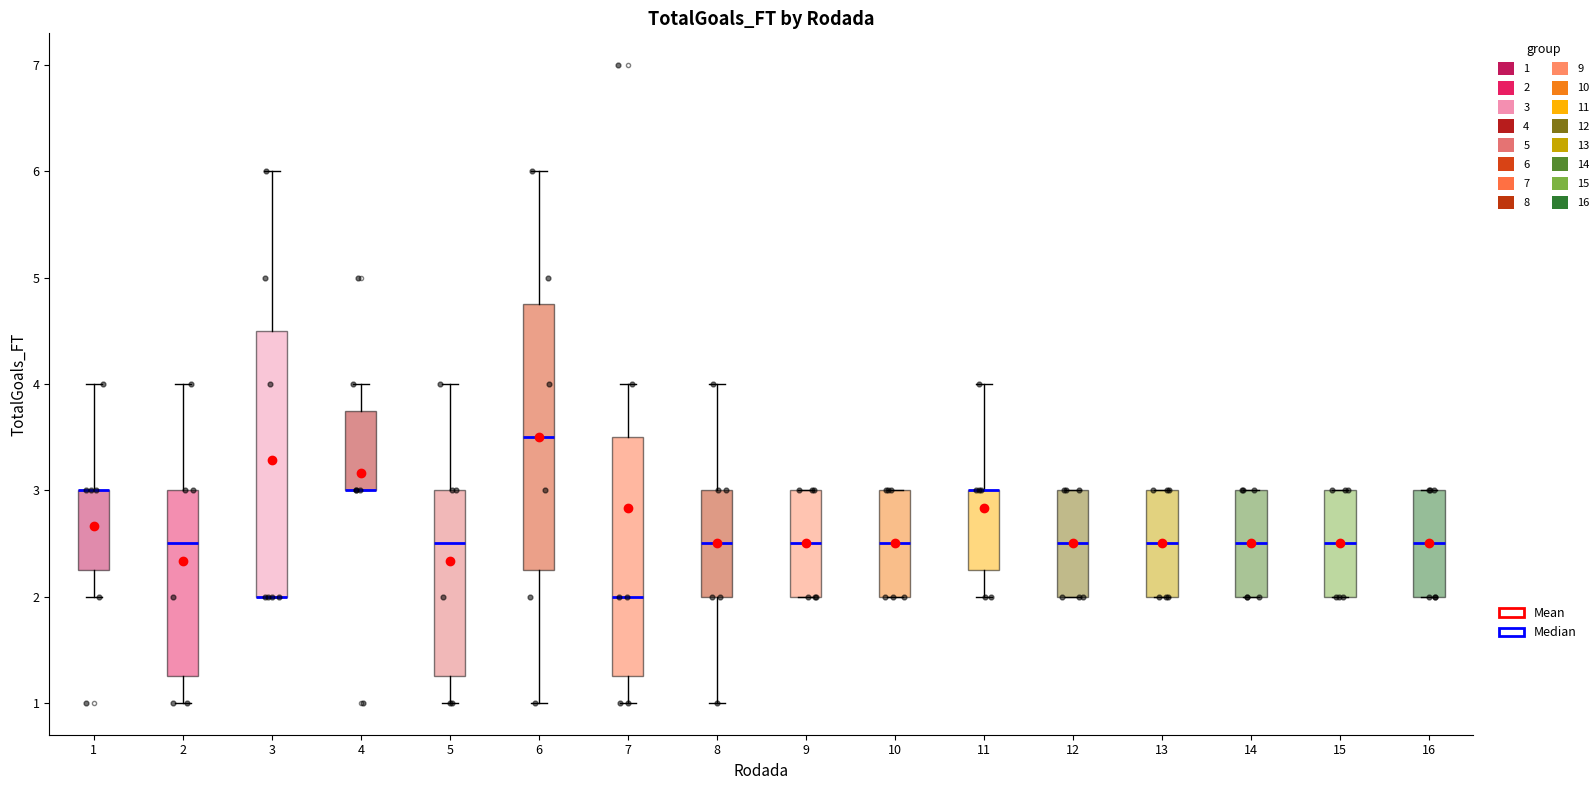

Reading left to right, transcribe this box plot: for each box, give where its median line is, the range the box spans, and where its two whiskers end, as read against the y-axis. The values are not printed on the chart, so give them approximately, as read against the axis.

1: median 3.0 (drawn on the box's upper edge), box 2.3 to 3.0, whiskers 2.0 to 4.0
2: median 2.5, box 1.3 to 3.0, whiskers 1.0 to 4.0
3: median 2.0 (drawn on the box's lower edge), box 2.0 to 4.5, whiskers 2.0 to 6.0
4: median 3.0 (drawn on the box's lower edge), box 3.0 to 3.8, whiskers 3.0 to 4.0
5: median 2.5, box 1.3 to 3.0, whiskers 1.0 to 4.0
6: median 3.5, box 2.3 to 4.8, whiskers 1.0 to 6.0
7: median 2.0, box 1.3 to 3.5, whiskers 1.0 to 4.0
8: median 2.5, box 2.0 to 3.0, whiskers 1.0 to 4.0
9: median 2.5, box 2.0 to 3.0, whiskers 2.0 to 3.0
10: median 2.5, box 2.0 to 3.0, whiskers 2.0 to 3.0
11: median 3.0 (drawn on the box's upper edge), box 2.3 to 3.0, whiskers 2.0 to 4.0
12: median 2.5, box 2.0 to 3.0, whiskers 2.0 to 3.0
13: median 2.5, box 2.0 to 3.0, whiskers 2.0 to 3.0
14: median 2.5, box 2.0 to 3.0, whiskers 2.0 to 3.0
15: median 2.5, box 2.0 to 3.0, whiskers 2.0 to 3.0
16: median 2.5, box 2.0 to 3.0, whiskers 2.0 to 3.0